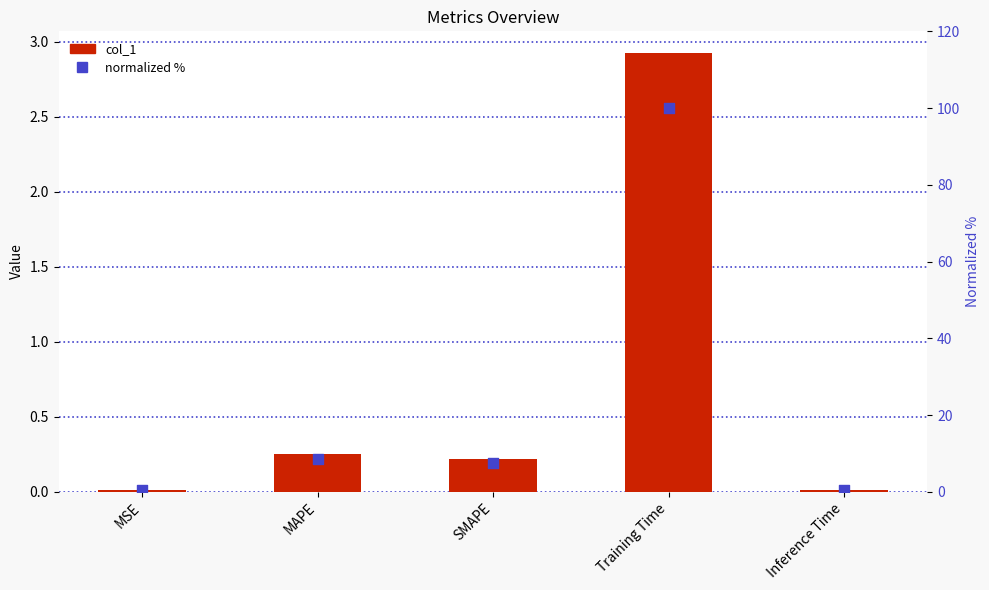

Which series has the largest total across all categories?

normalized %